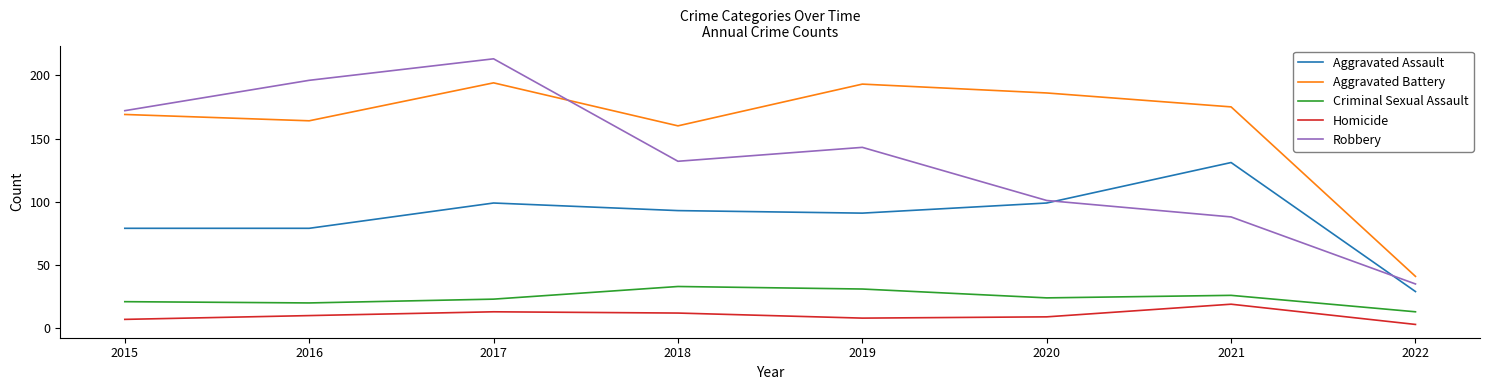

Which series has the largest total across all categories?

Aggravated Battery